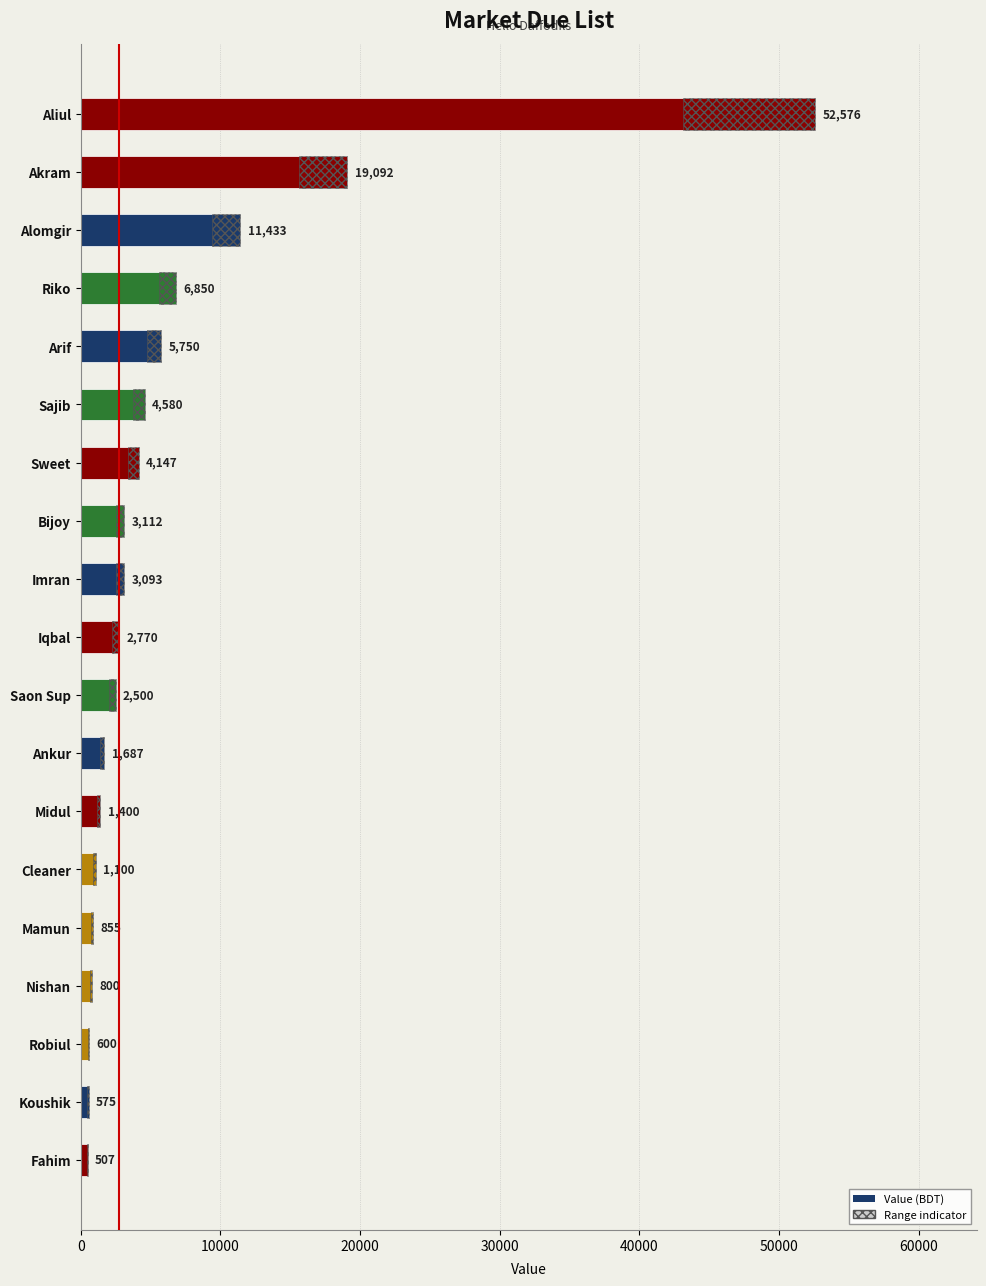

Count the number of categories in the chart.

19